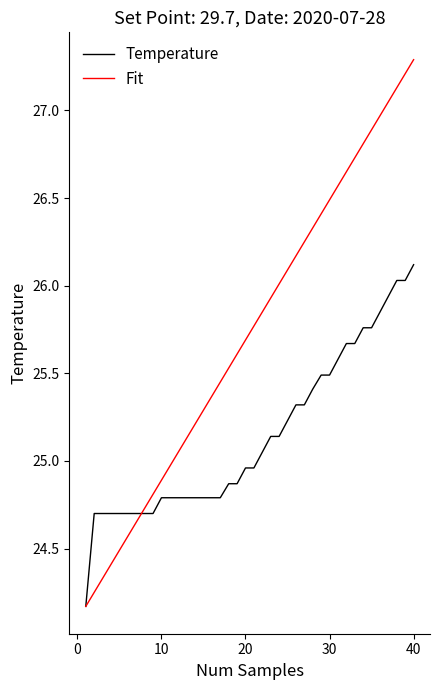

What is the maximum value shown in the chart?

27.3